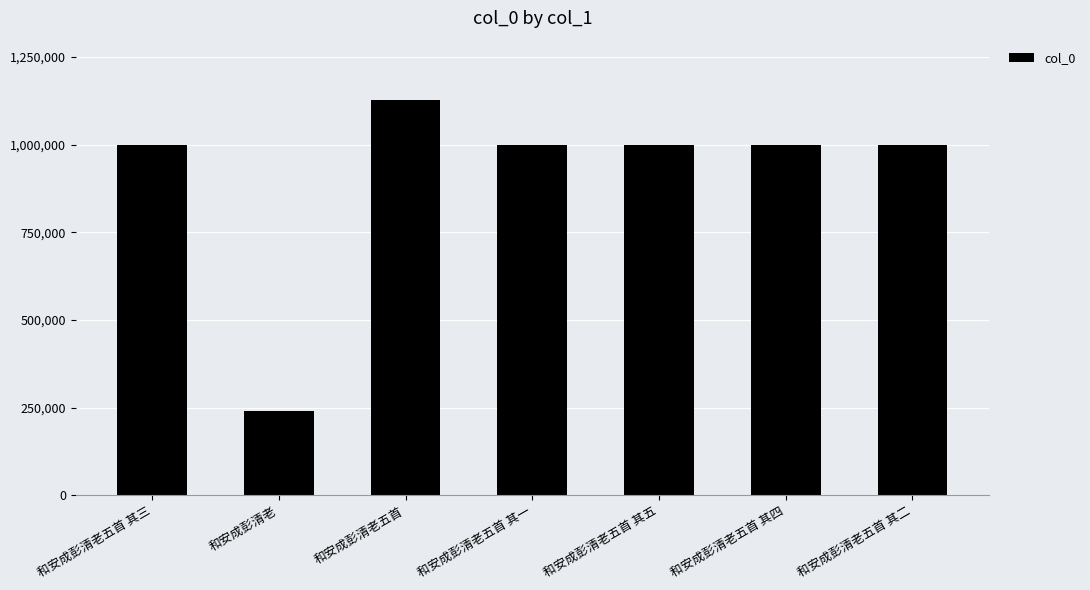

Which label corresponds to the smallest value in the chart?

和安成彭清老